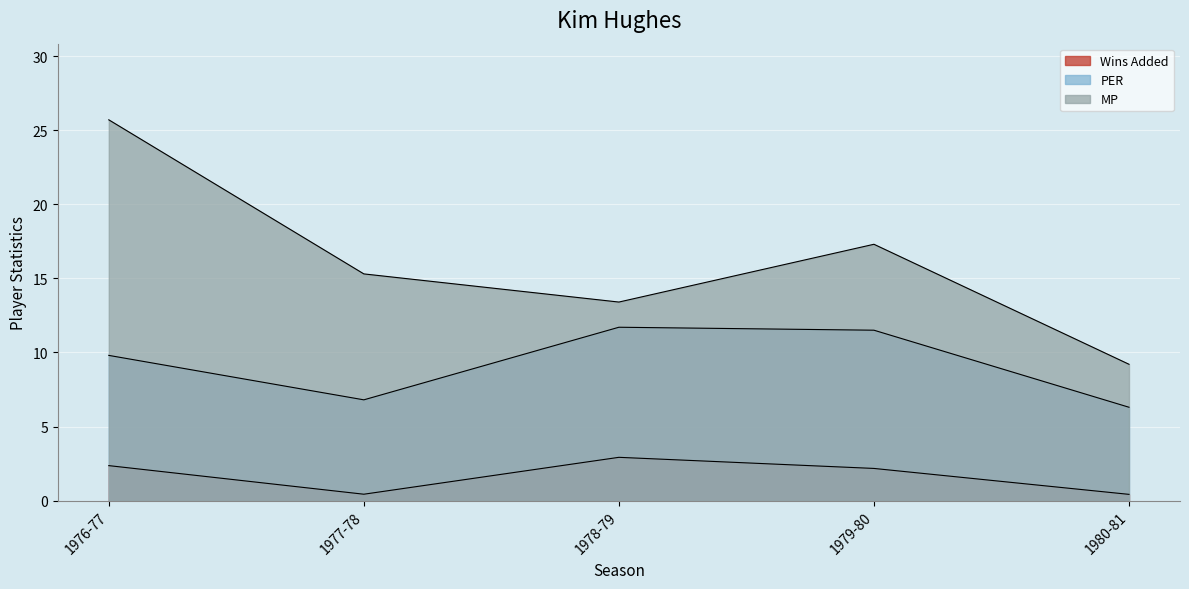

How many values in the Wins Added series are below 2?

2